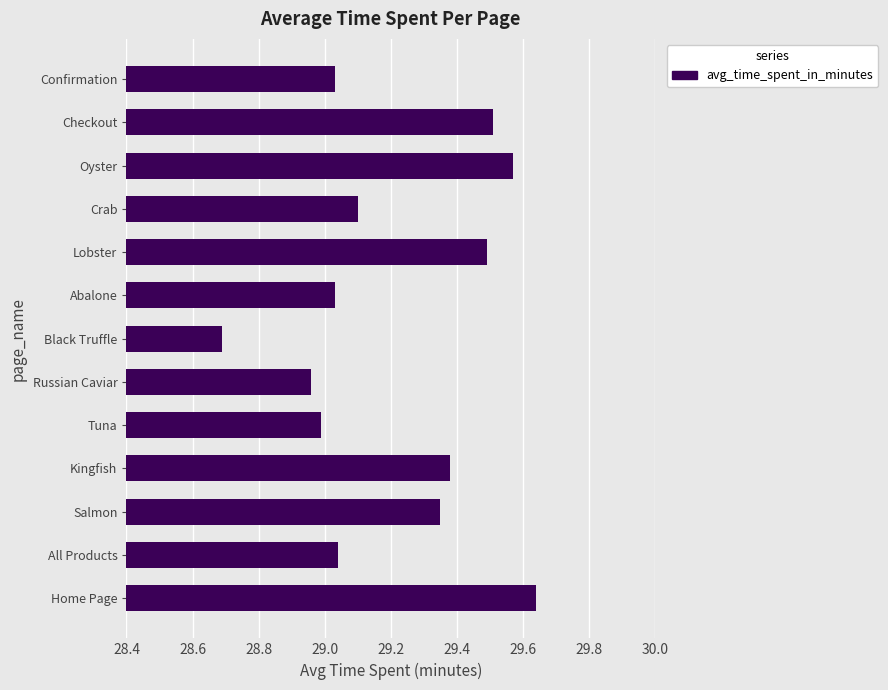

Between Kingfish and Tuna, which is larger?

Kingfish